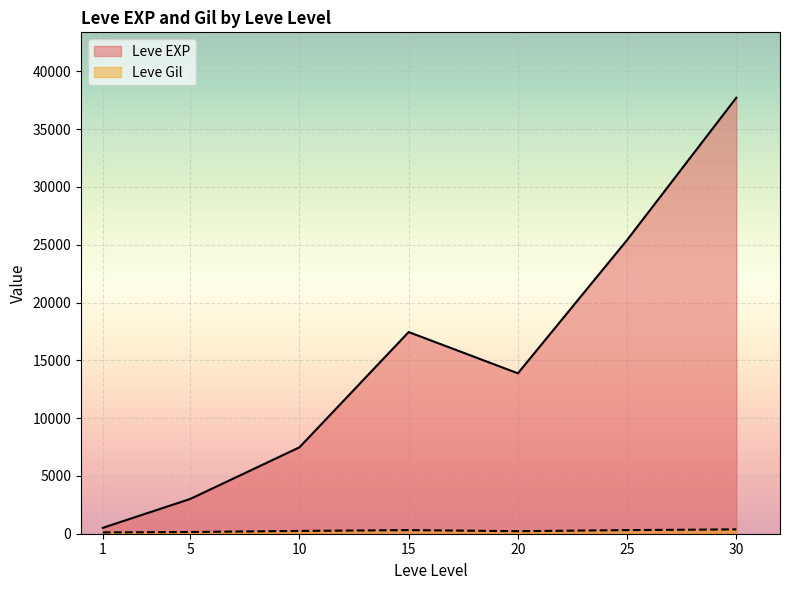

True or false: Leve EXP has a value of 64330 at 25.

False